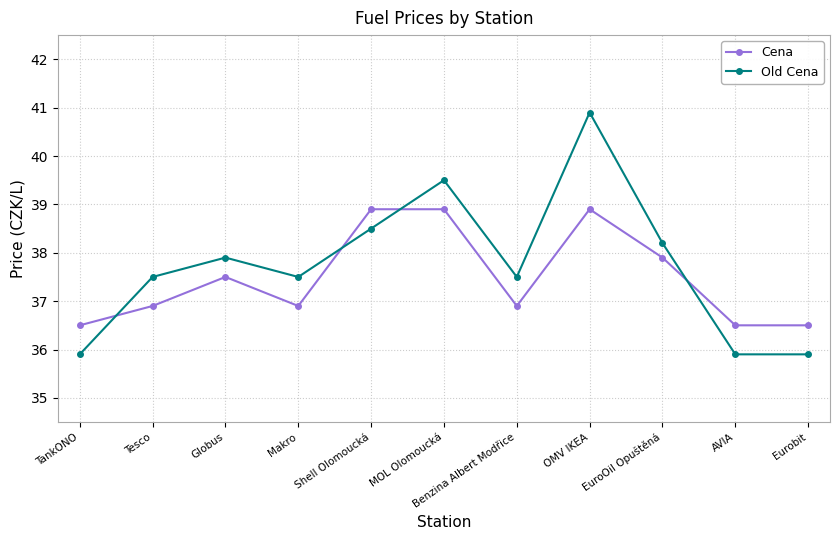

What is the difference between the second highest and second lowest values in the Cena series?

2.4